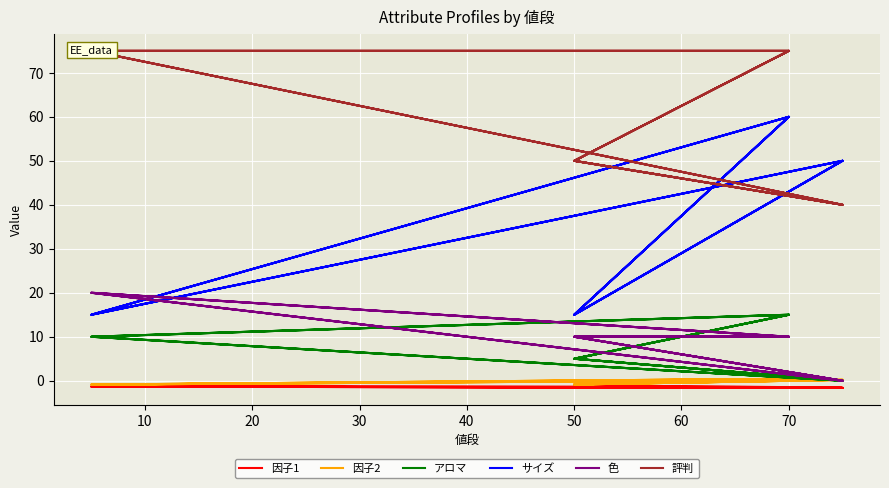

At 50, list the series in order from smallest to largest.

因子1, 因子2, アロマ, 色, サイズ, 評判